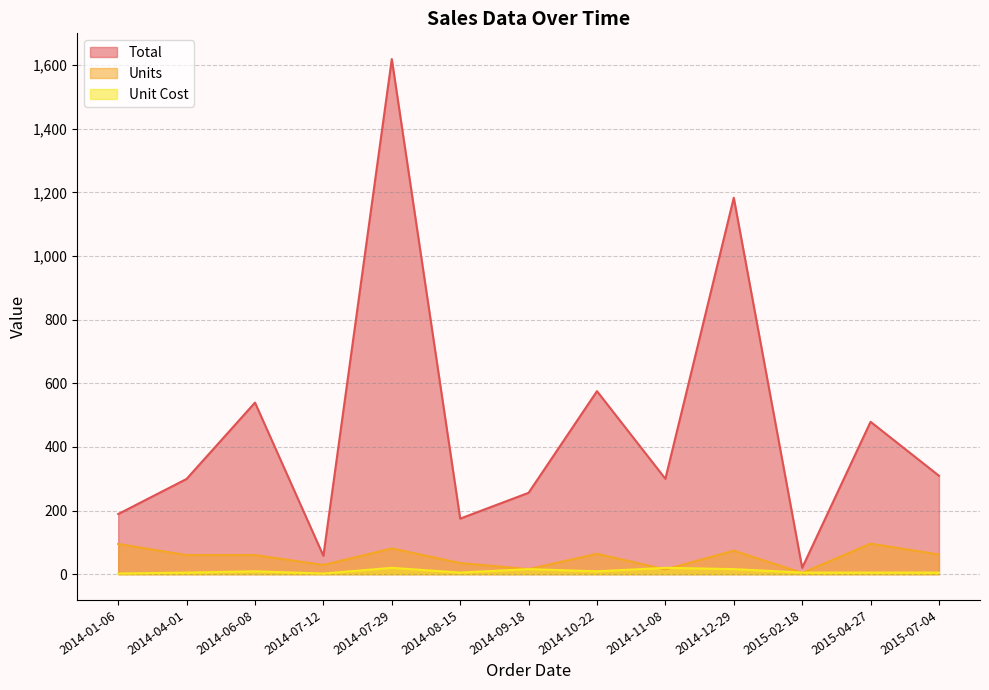

Does the chart display data point markers on the line(s)?

No